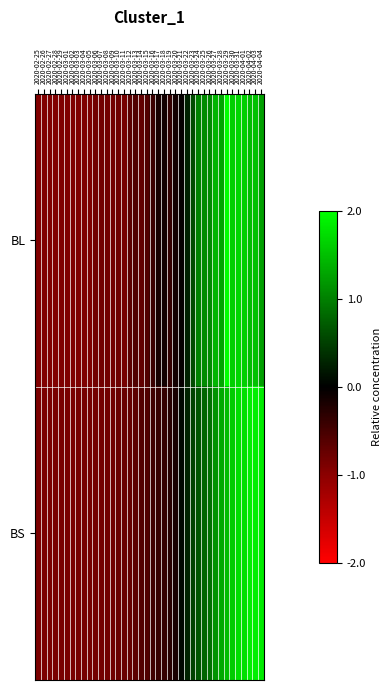

Reading left to right, what are all the values shown in this chart?

BL: 2020-02-25=-0.9	2020-02-26=-0.9	2020-02-27=-0.9	2020-02-28=-0.9	2020-02-29=-0.9	2020-03-01=-0.9	2020-03-02=-0.9	2020-03-03=-0.9	2020-03-04=-0.9	2020-03-05=-0.9	2020-03-06=-0.8	2020-03-07=-0.8	2020-03-08=-0.8	2020-03-09=-0.8	2020-03-10=-0.8	2020-03-11=-0.8	2020-03-12=-0.7	2020-03-13=-0.6	2020-03-14=-0.7	2020-03-15=-0.6	2020-03-16=-0.4	2020-03-17=-0.2	2020-03-18=-0.1	2020-03-19=-0.4	2020-03-20=-0.1	2020-03-21=-0.0	2020-03-22=0.3	2020-03-23=0.6	2020-03-24=1.0	2020-03-25=1.1	2020-03-26=1.1	2020-03-27=1.4	2020-03-28=1.3	2020-03-29=2.0	2020-03-30=1.6	2020-03-31=1.7	2020-04-01=1.6	2020-04-02=1.5	2020-04-03=1.5	2020-04-04=1.2
BS: 2020-02-25=-0.9	2020-02-26=-0.9	2020-02-27=-0.9	2020-02-28=-0.9	2020-02-29=-0.9	2020-03-01=-0.9	2020-03-02=-0.9	2020-03-03=-0.9	2020-03-04=-0.9	2020-03-05=-0.8	2020-03-06=-0.8	2020-03-07=-0.8	2020-03-08=-0.8	2020-03-09=-0.8	2020-03-10=-0.8	2020-03-11=-0.8	2020-03-12=-0.7	2020-03-13=-0.7	2020-03-14=-0.6	2020-03-15=-0.6	2020-03-16=-0.5	2020-03-17=-0.4	2020-03-18=-0.4	2020-03-19=-0.3	2020-03-20=-0.2	2020-03-21=0.1	2020-03-22=0.3	2020-03-23=0.5	2020-03-24=0.7	2020-03-25=0.8	2020-03-26=0.9	2020-03-27=1.1	2020-03-28=1.3	2020-03-29=1.5	2020-03-30=1.6	2020-03-31=1.7	2020-04-01=1.7	2020-04-02=1.9	2020-04-03=1.9	2020-04-04=1.8